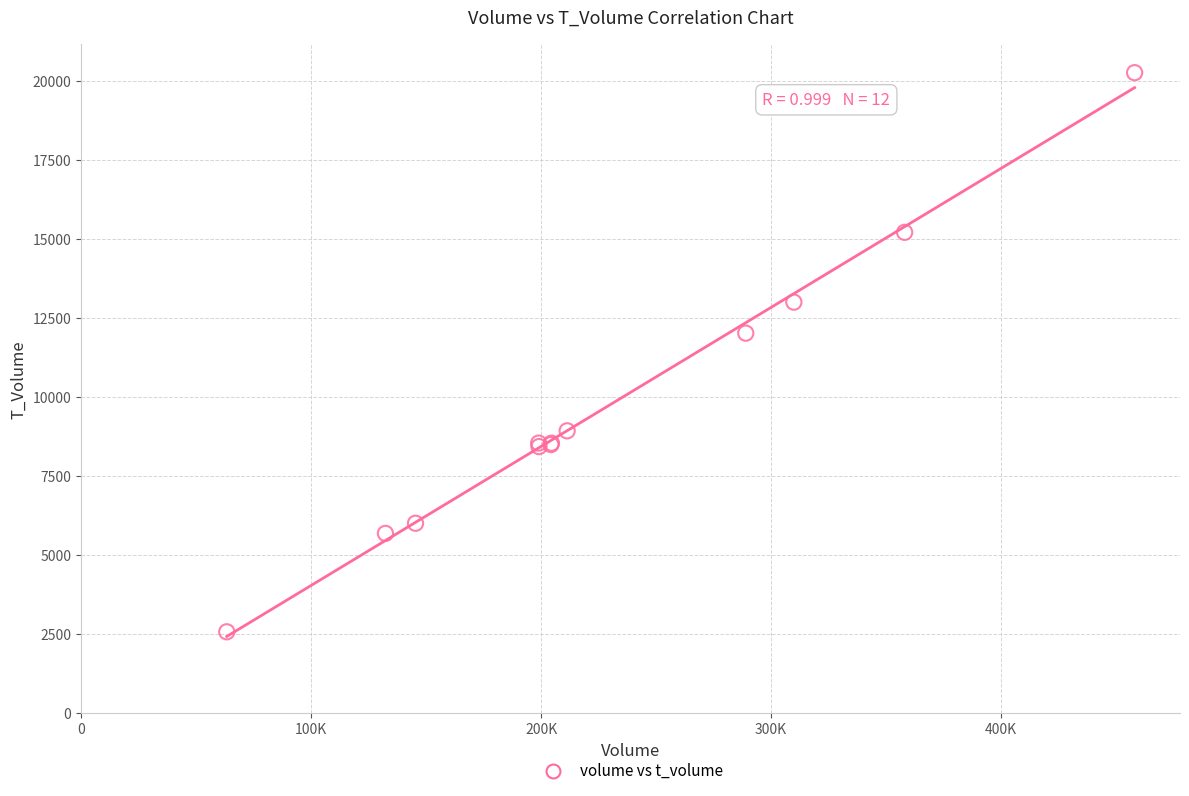

What Y value in the scatter plot is closest to 11430?

12034